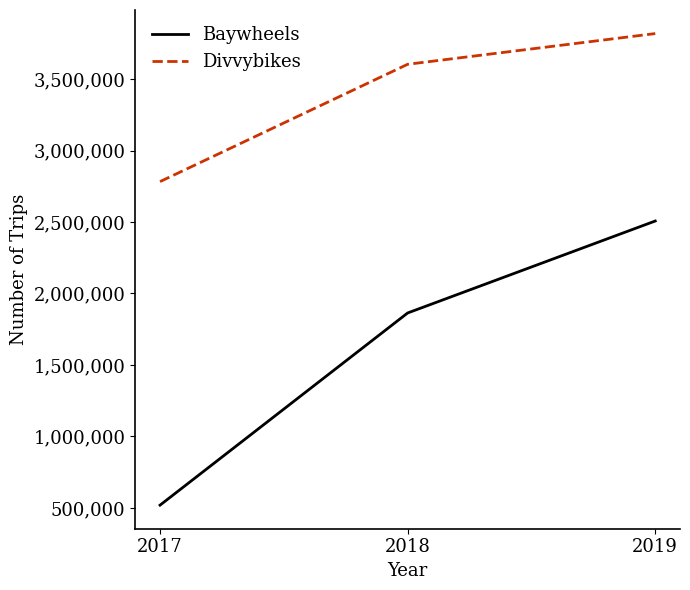

At which label is Divvybikes closest to 3300257?

2018